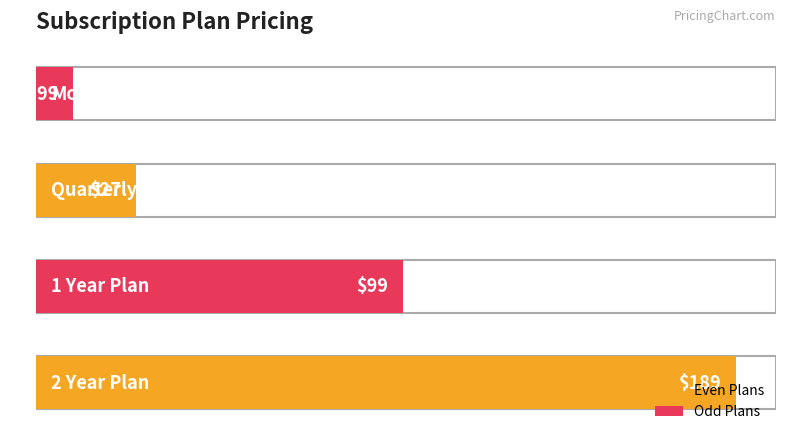

Which label corresponds to the largest value in the chart?

2 Year Plan